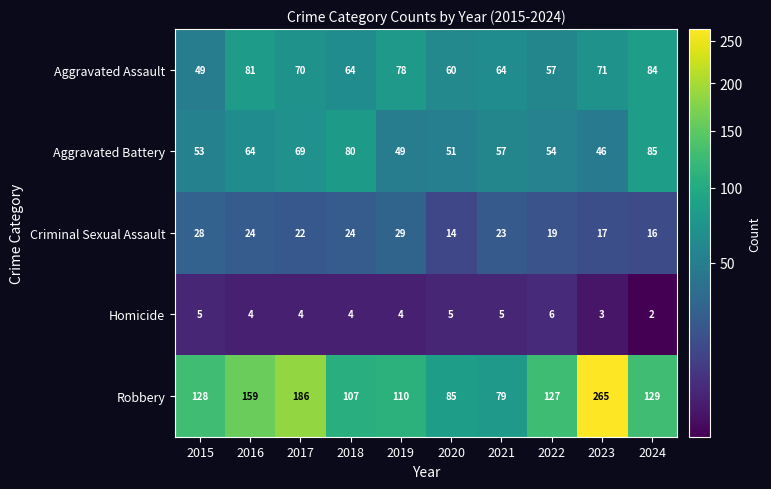

Is the value of Criminal Sexual Assault at 2020 greater than the value of Robbery at 2017?

No